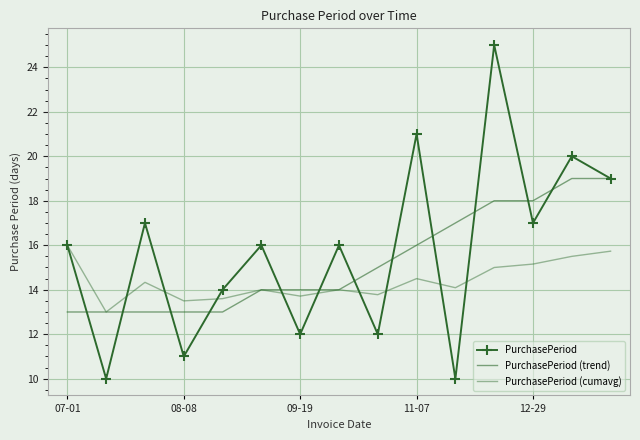

List the series in order of their overall mean, lowest first.

PurchasePeriod (cumavg), PurchasePeriod (trend), PurchasePeriod